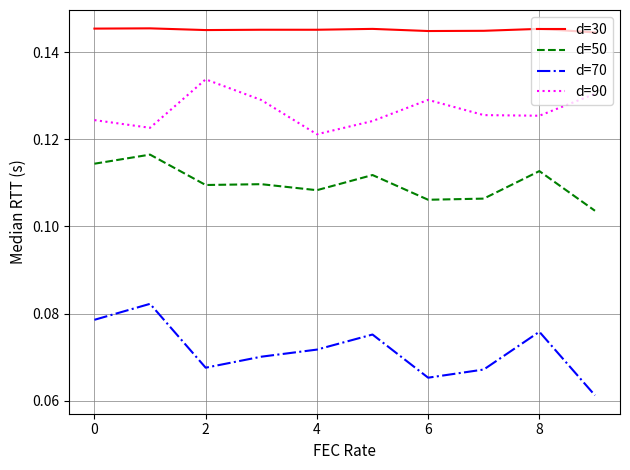

What is the sum of all d=90 values?

1.3